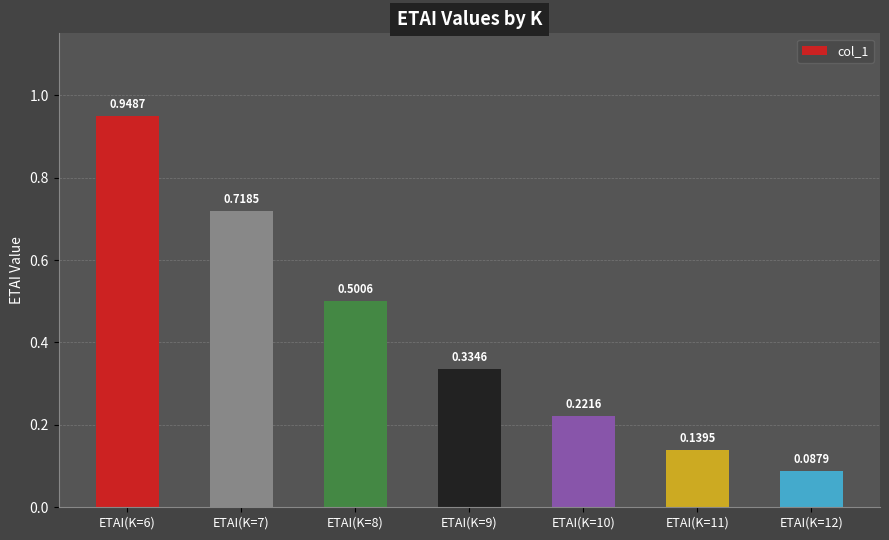

Which label corresponds to the largest value in the chart?

ETAI(K=6)